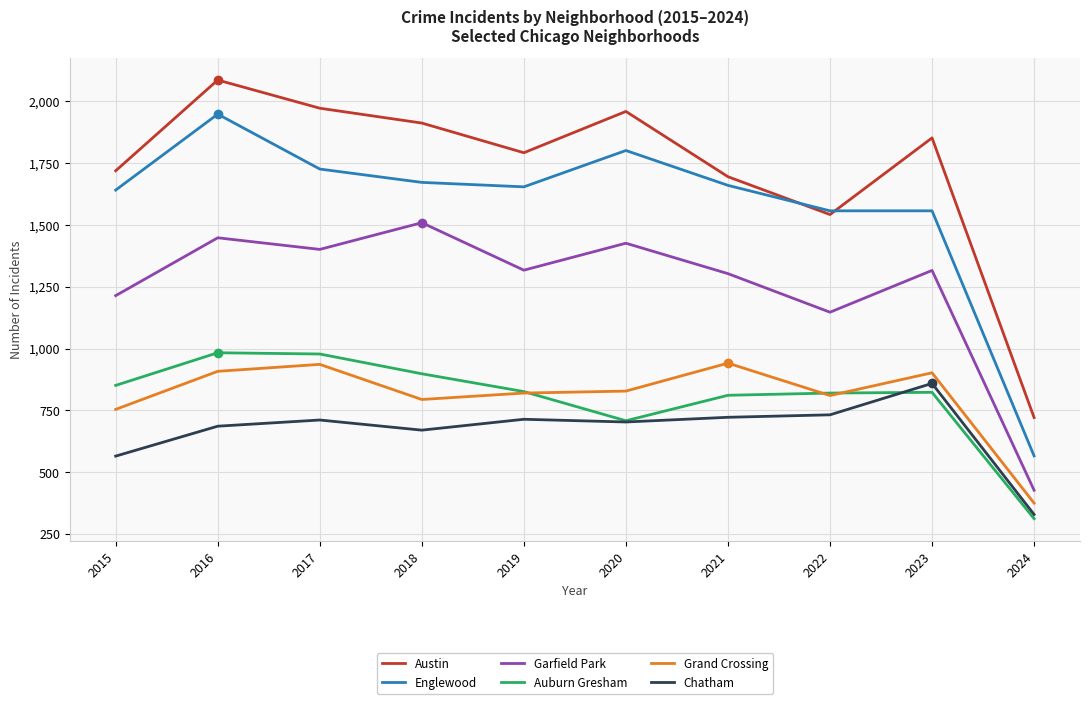

What is the greatest value displayed?

2086